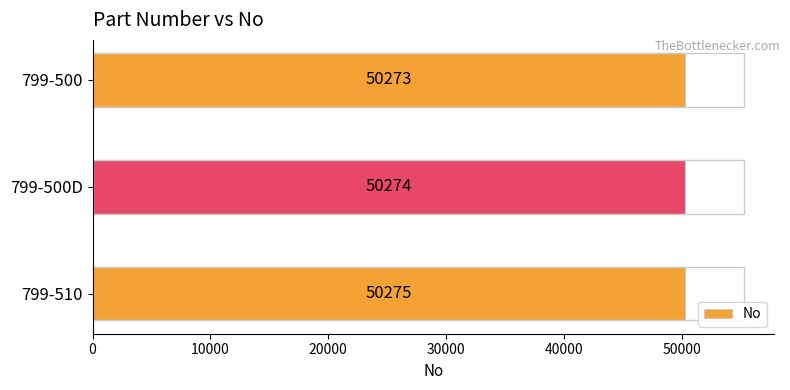

Which label corresponds to the largest value in the chart?

799-510